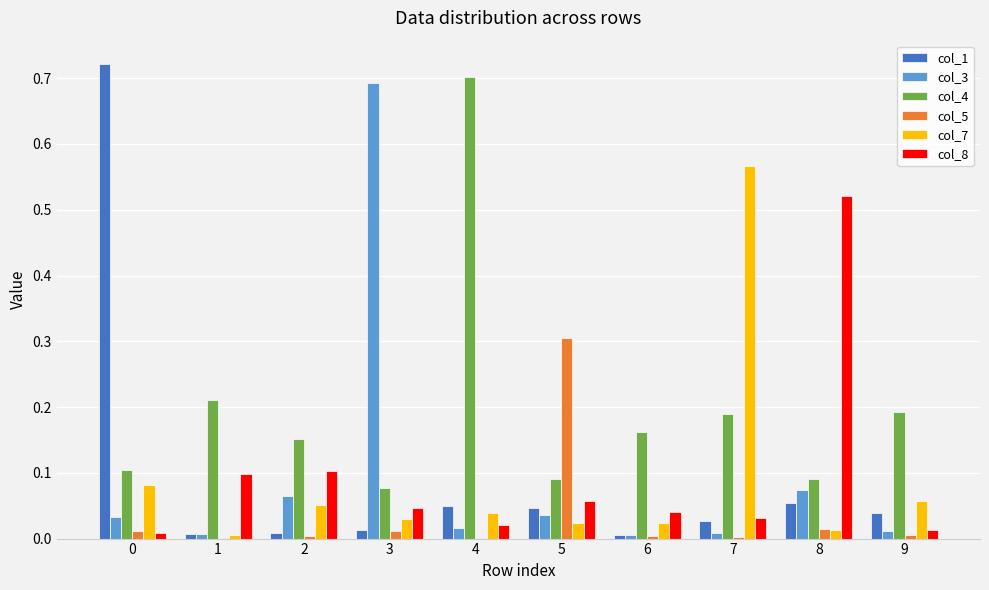

At which label does col_8 reach its peak?

8